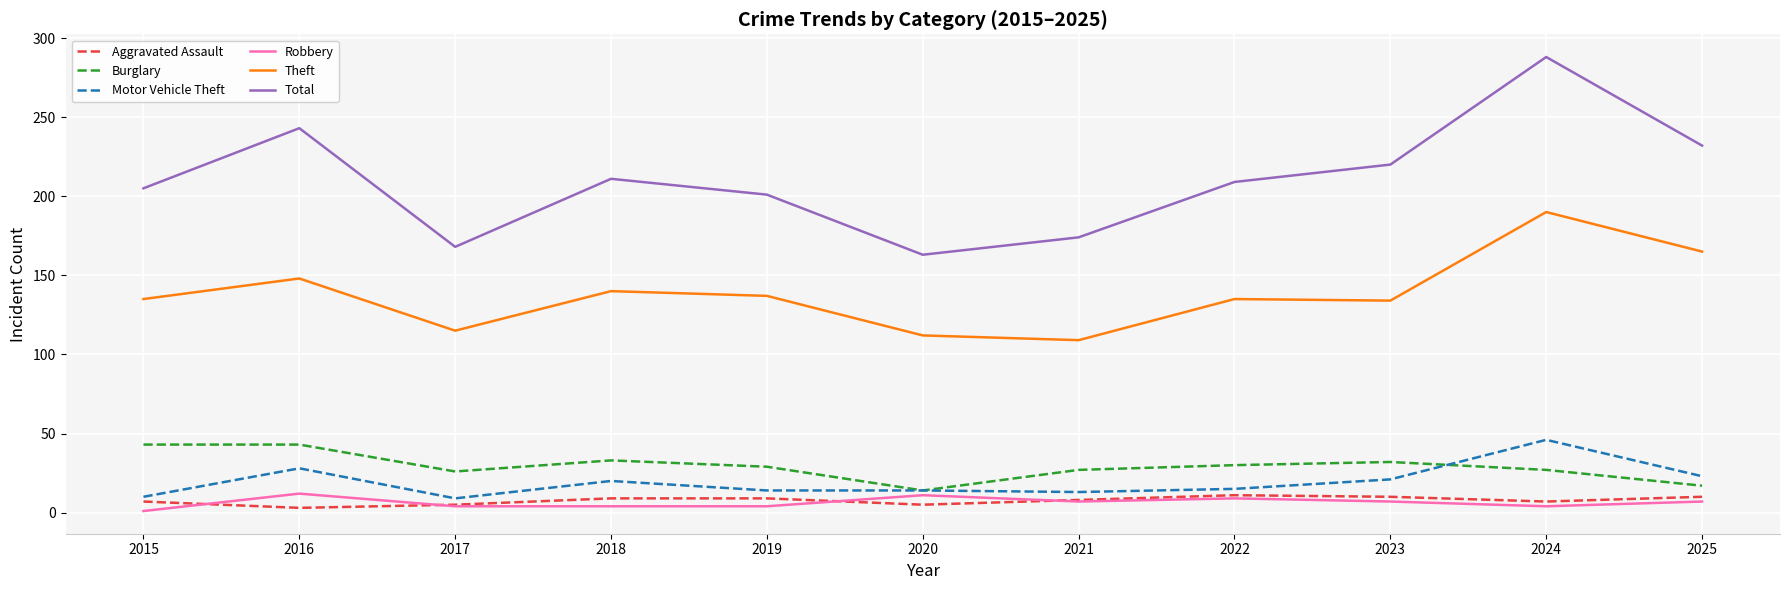

What is the spread (max minus min) of values at 2022?

200